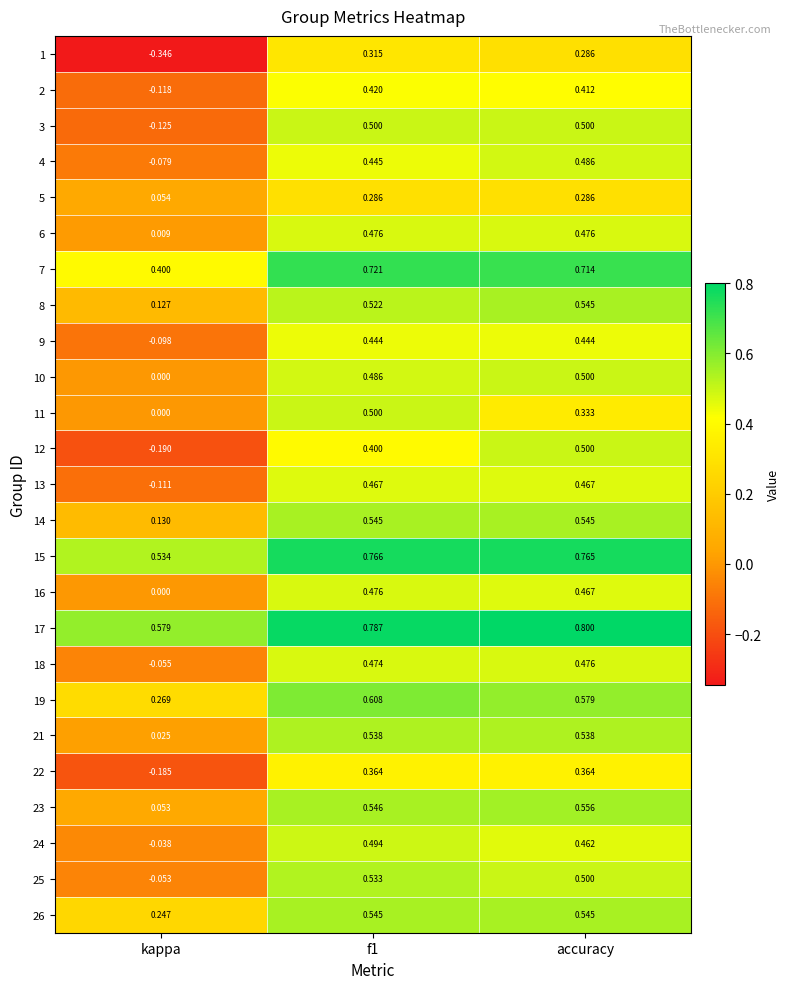

Which series has the largest total across all categories?

17